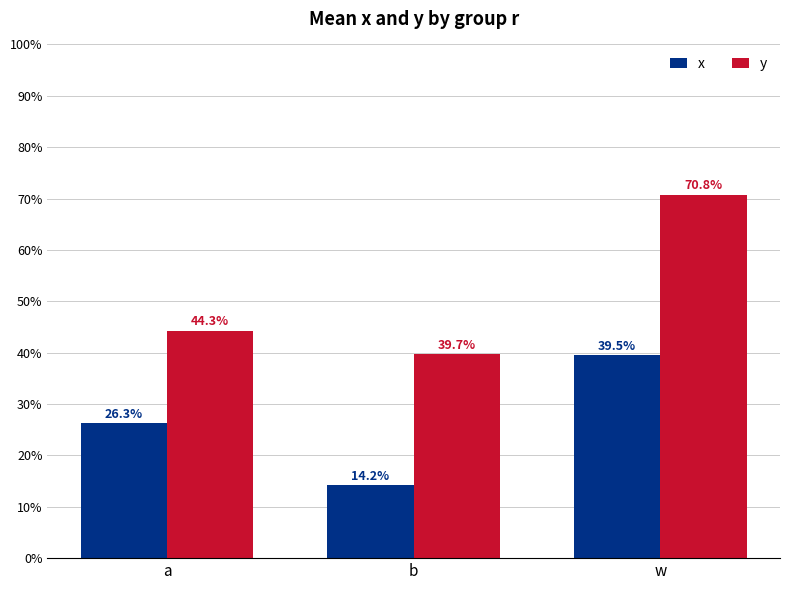

At how many categories does at least one series exceed 0?

3